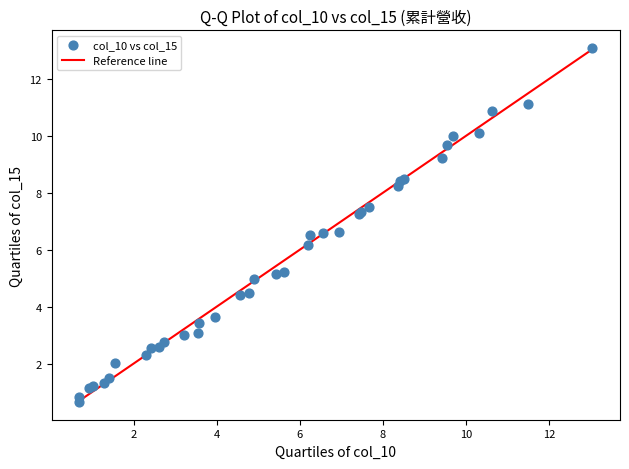

What Y value in the scatter plot is closest to 6?

6.2